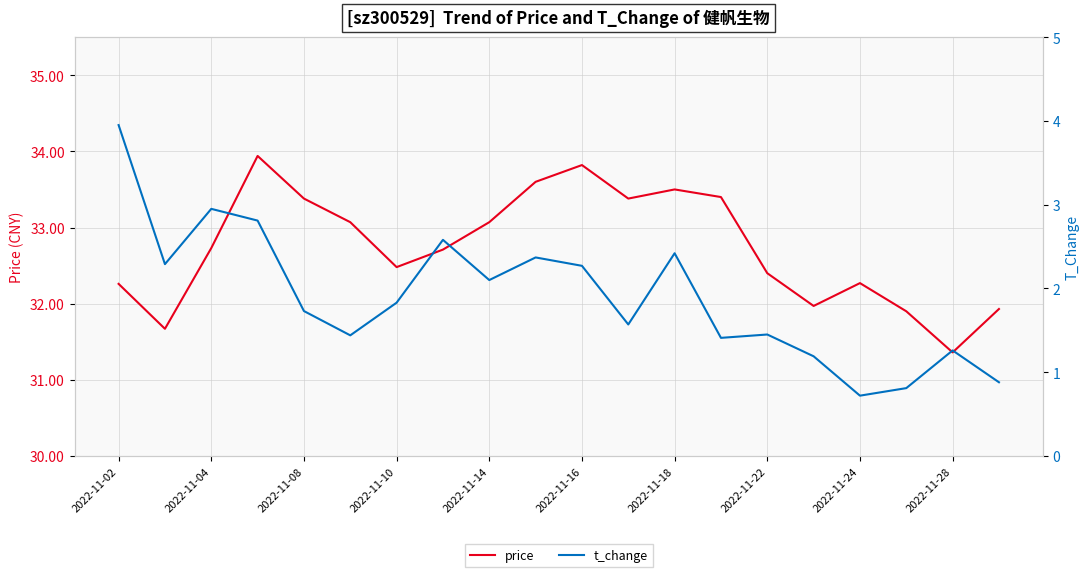

What is the highest value of the price series?

33.9